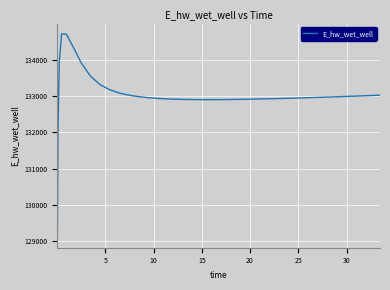

What is the smallest value displayed?

129103.5